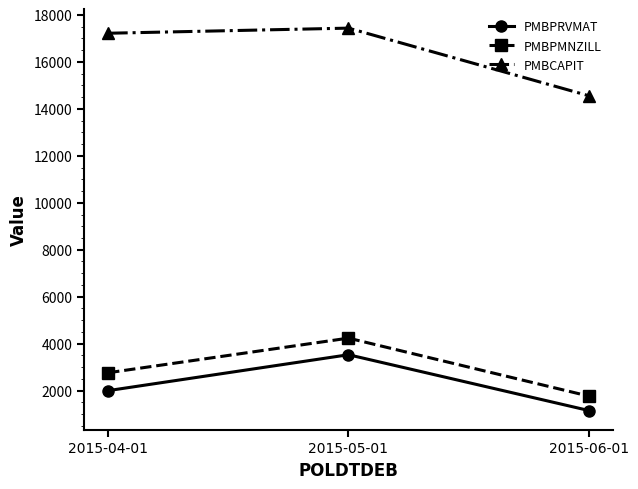

At 2015-04-01, list the series in order from smallest to largest.

PMBPRVMAT, PMBPMNZILL, PMBCAPIT